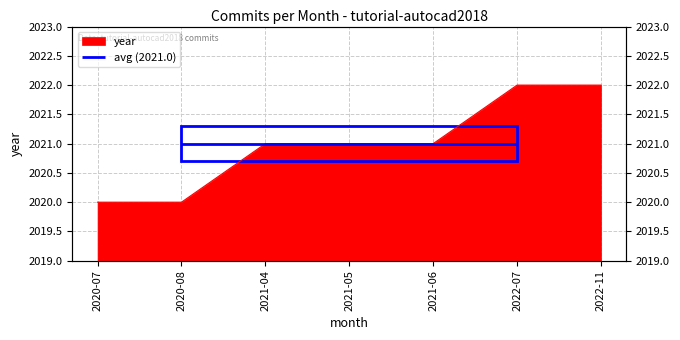

What is the label of the 3rd point from the left?

2021-04